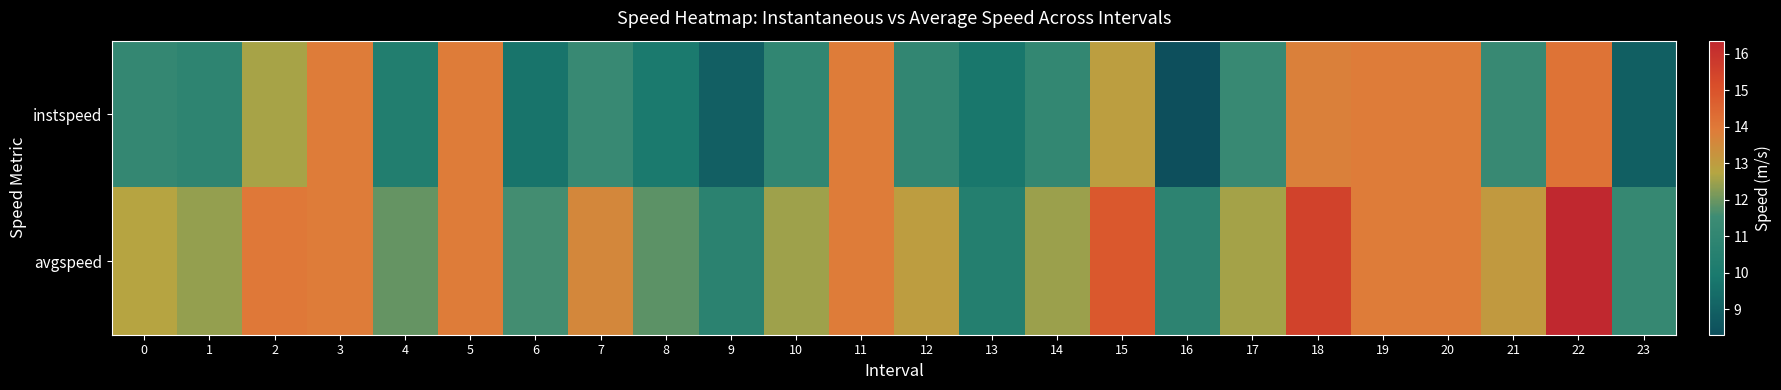

How many data points does each series have?

24